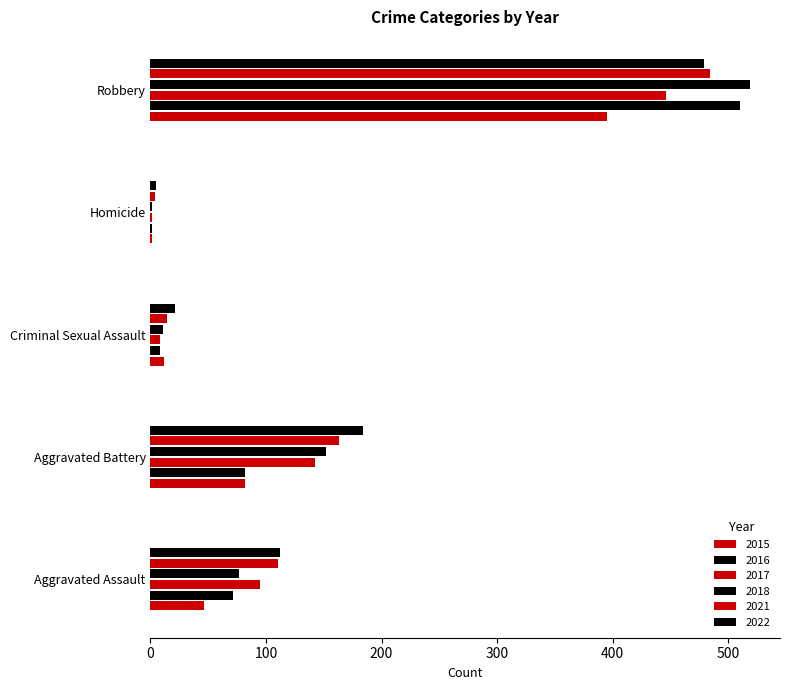

The 2016 series shows 71 at Aggravated Assault. True or false?

True